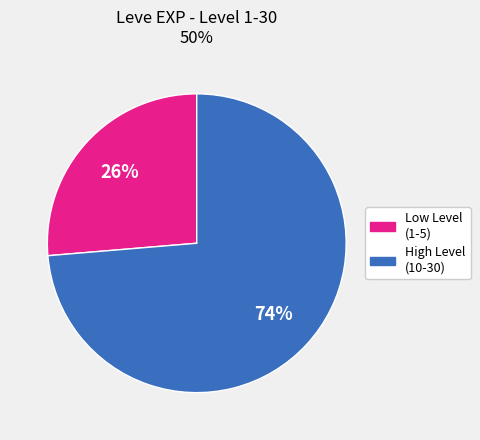

Is there a majority slice in this chart?

Yes